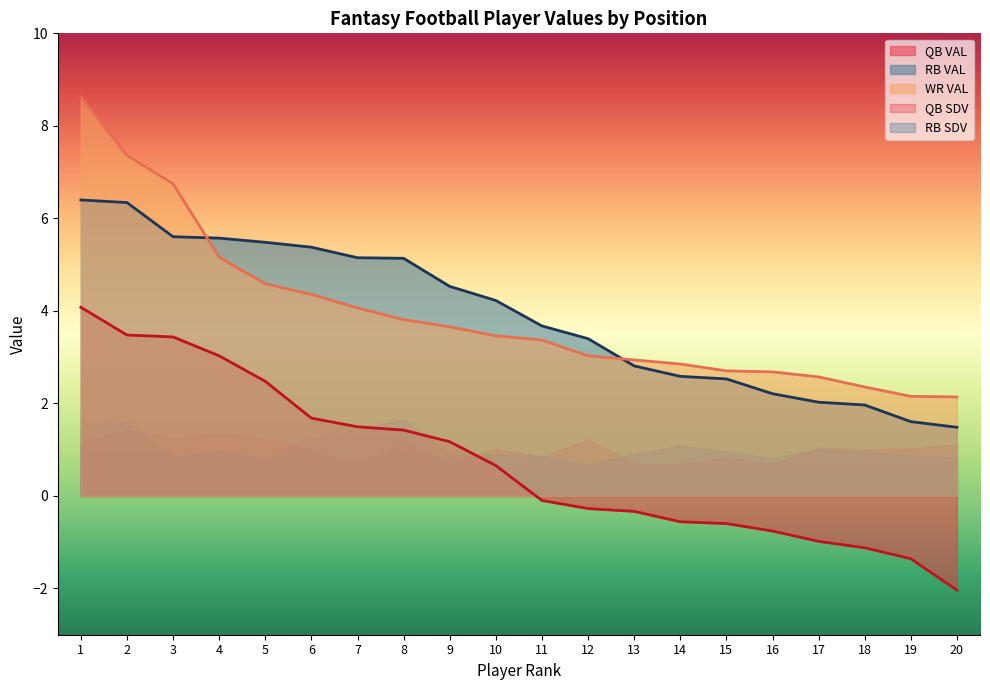

How many data points in WR VAL are less than 3?

8